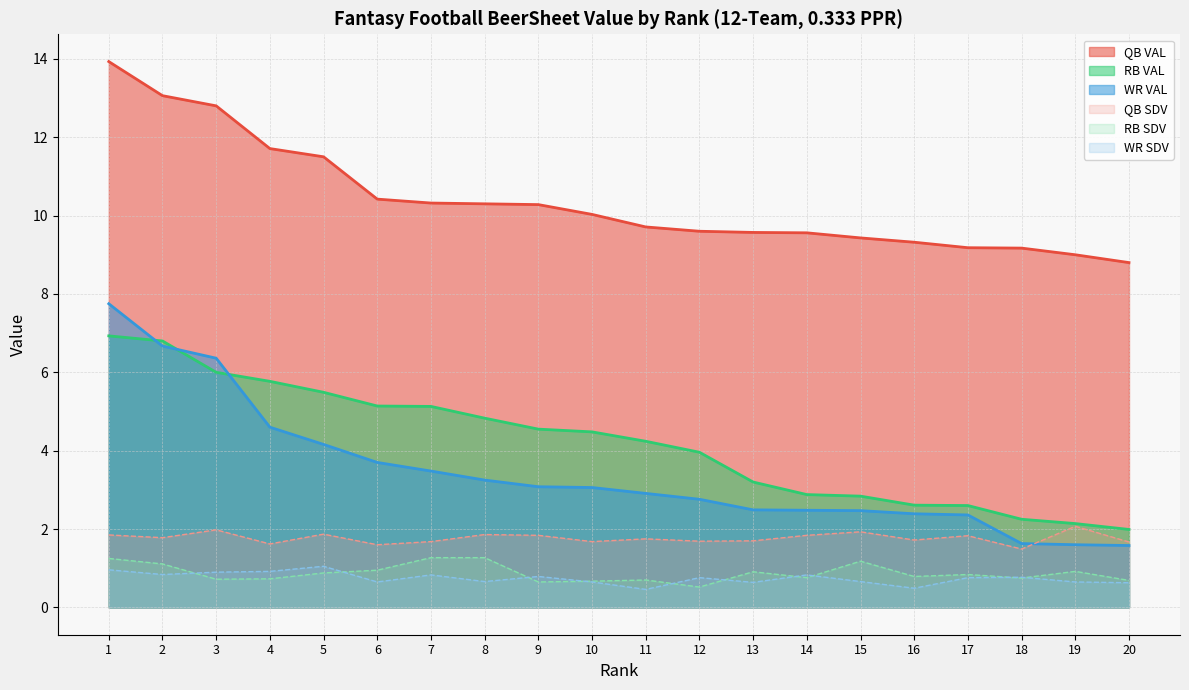

What is the value of the RB SDV point at the 18th from the left?

0.8